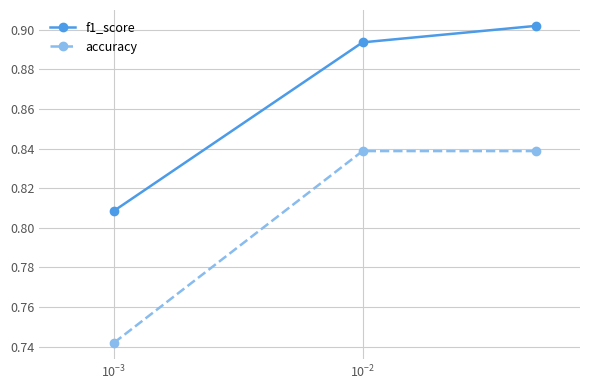

Count the f1_score values in the range 0 to 1.

3